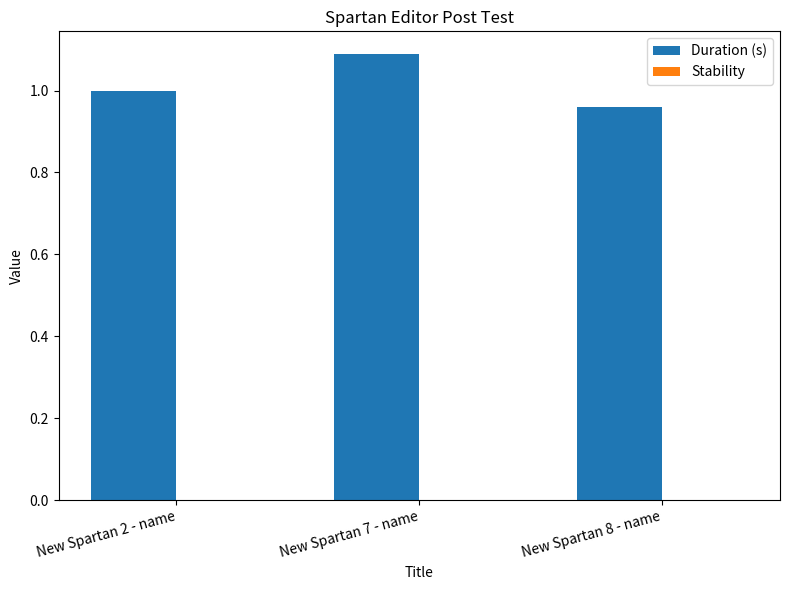

What is the greatest value displayed?

1.1